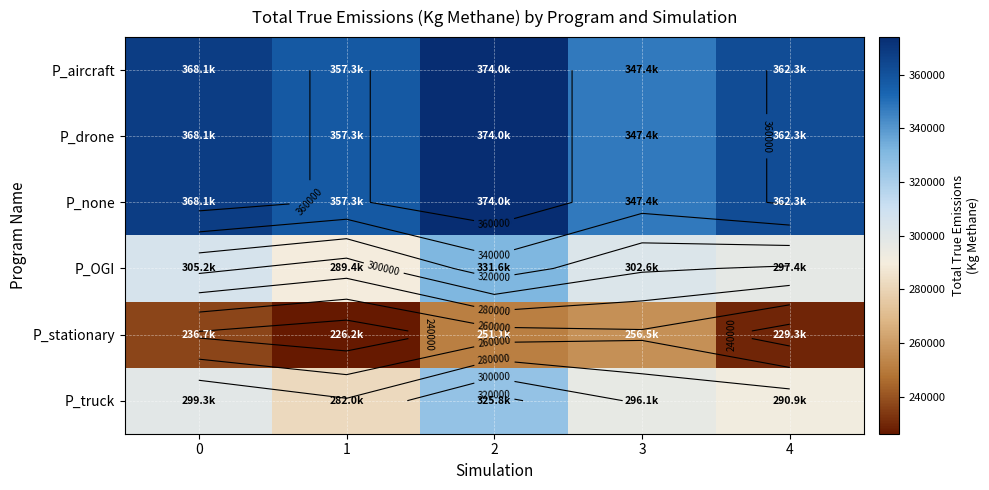

How many data points in P_none are less than 362316?

2